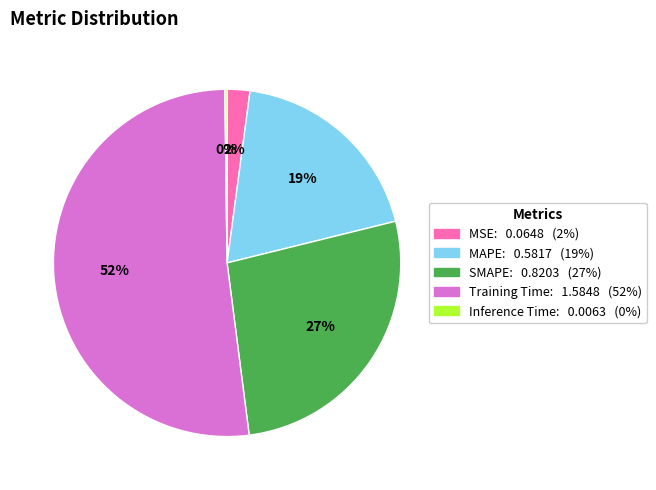

Between MAPE and Training Time, which is larger?

Training Time